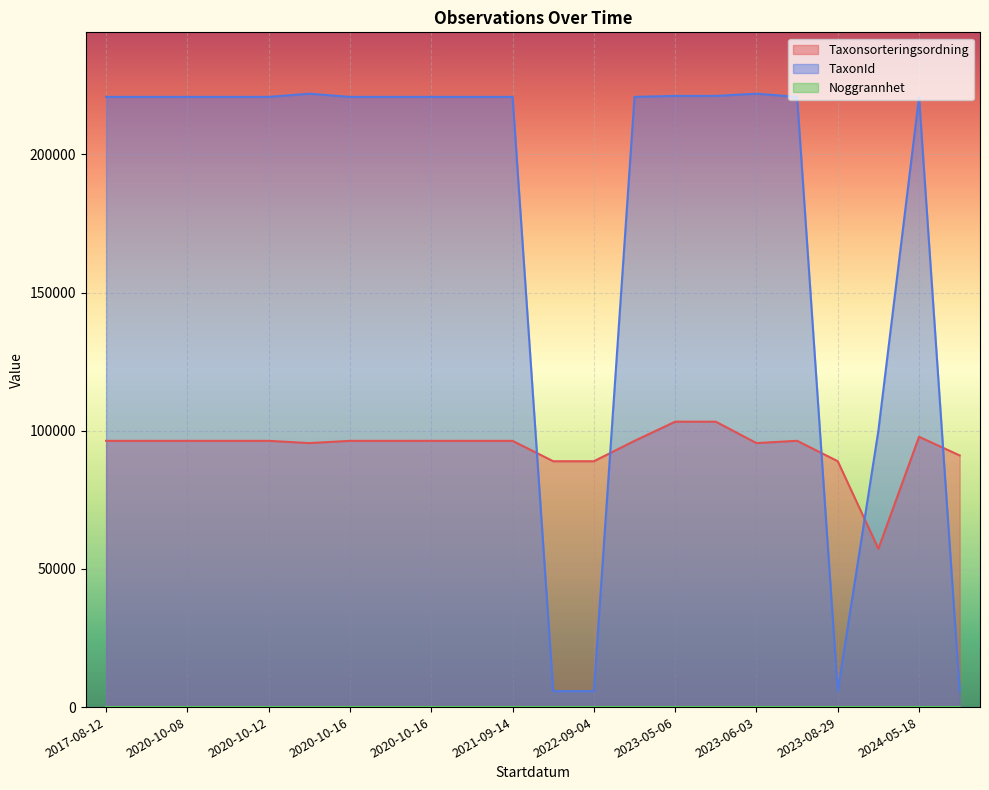

Between 2021-09-14 and 2023-05-06, which series saw the biggest shift?

Taxonsorteringsordning